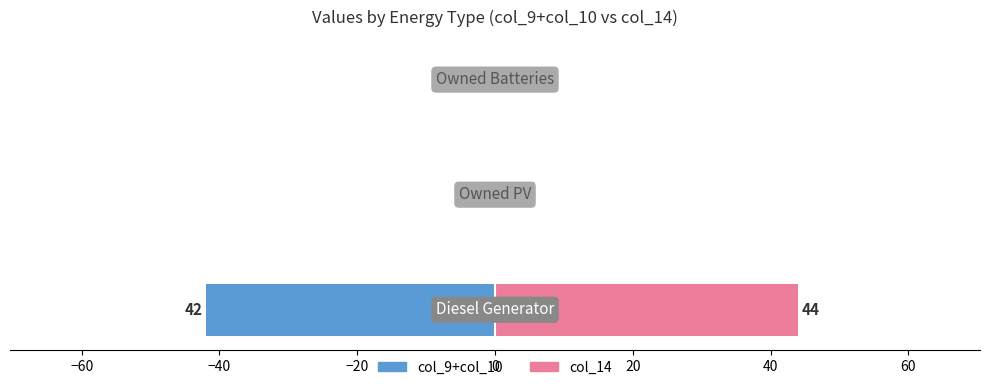

Which series has the largest total across all categories?

col_14